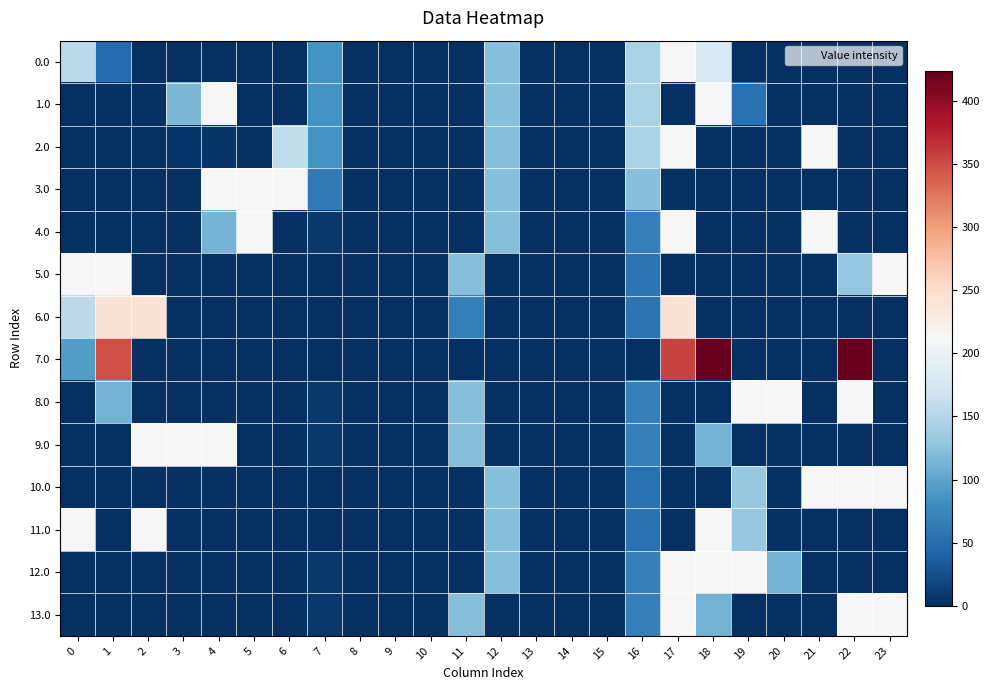

How many categories are shown in the chart?

24